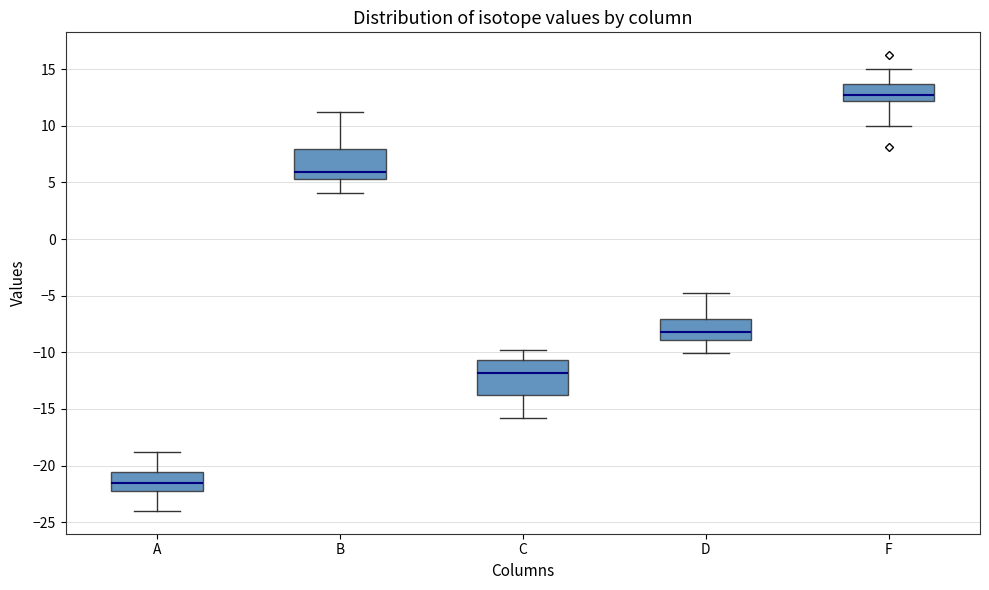

Where is the upper edge of the box for C on the y-axis? The values are not printed on the chart, so give them approximately, as read against the axis.

-10.5